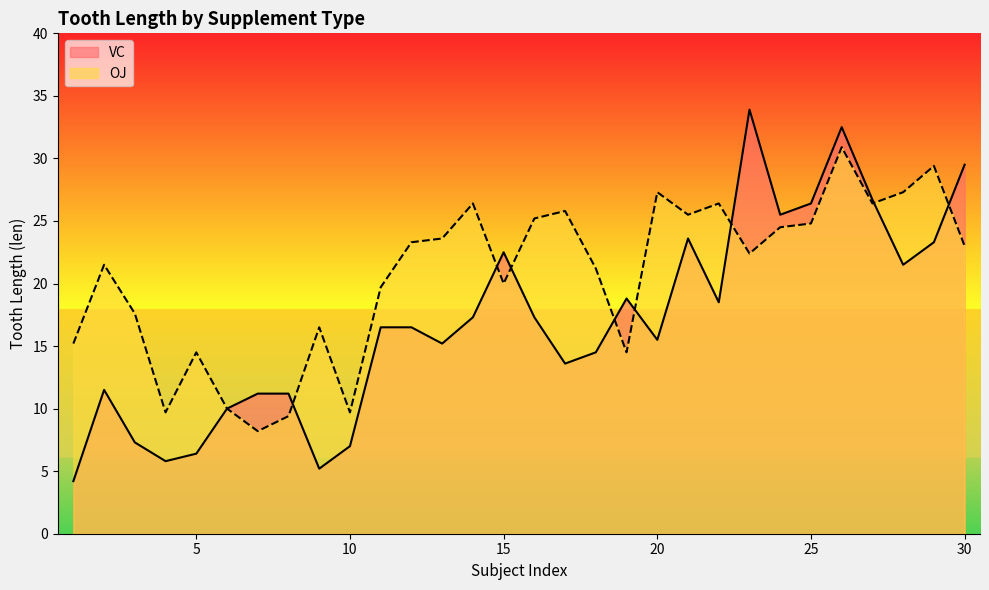

Where does the OJ series first go above 23?

12